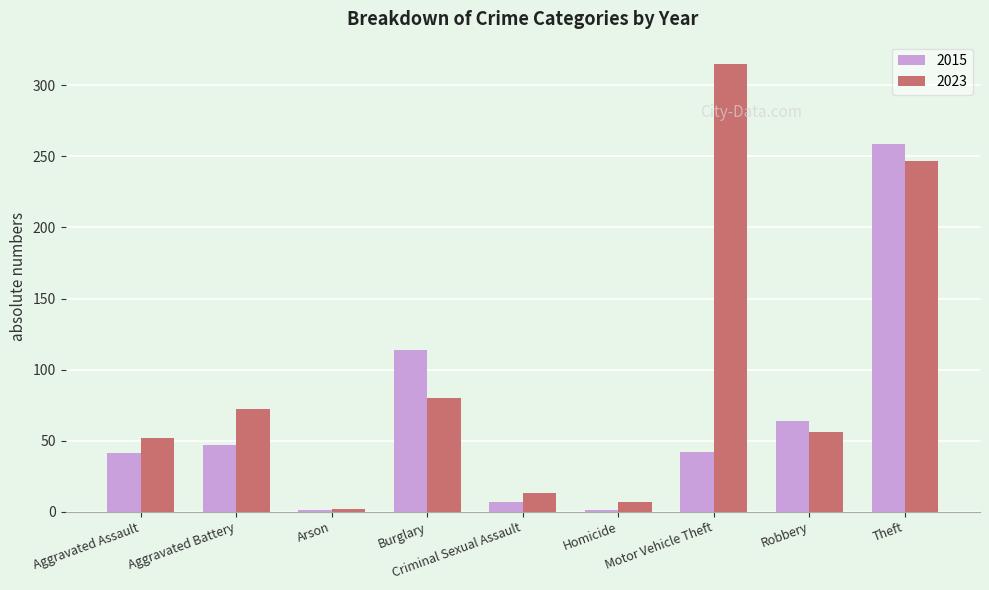

Where is 2023 nearest to the value 158?

Burglary